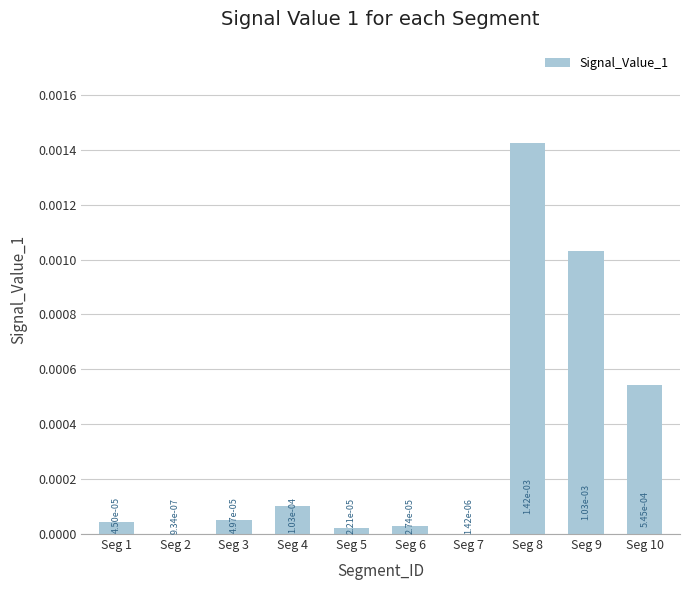

Where is the data nearest to the value 0?

Seg 2